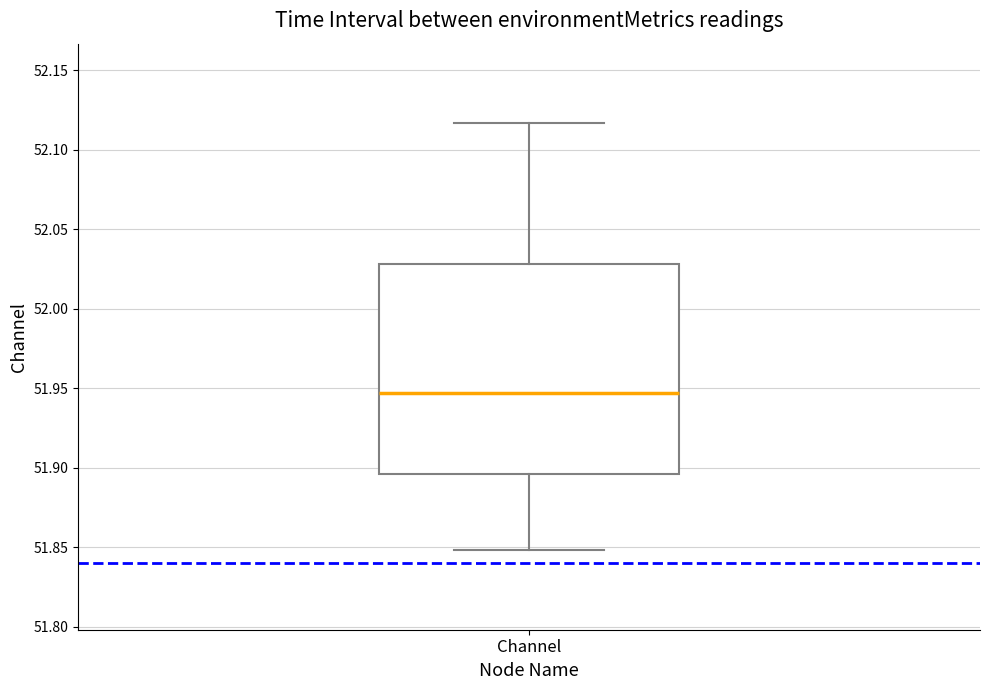

Where does the upper whisker of the box for Channel end on the y-axis? The values are not printed on the chart, so give them approximately, as read against the axis.

52.115